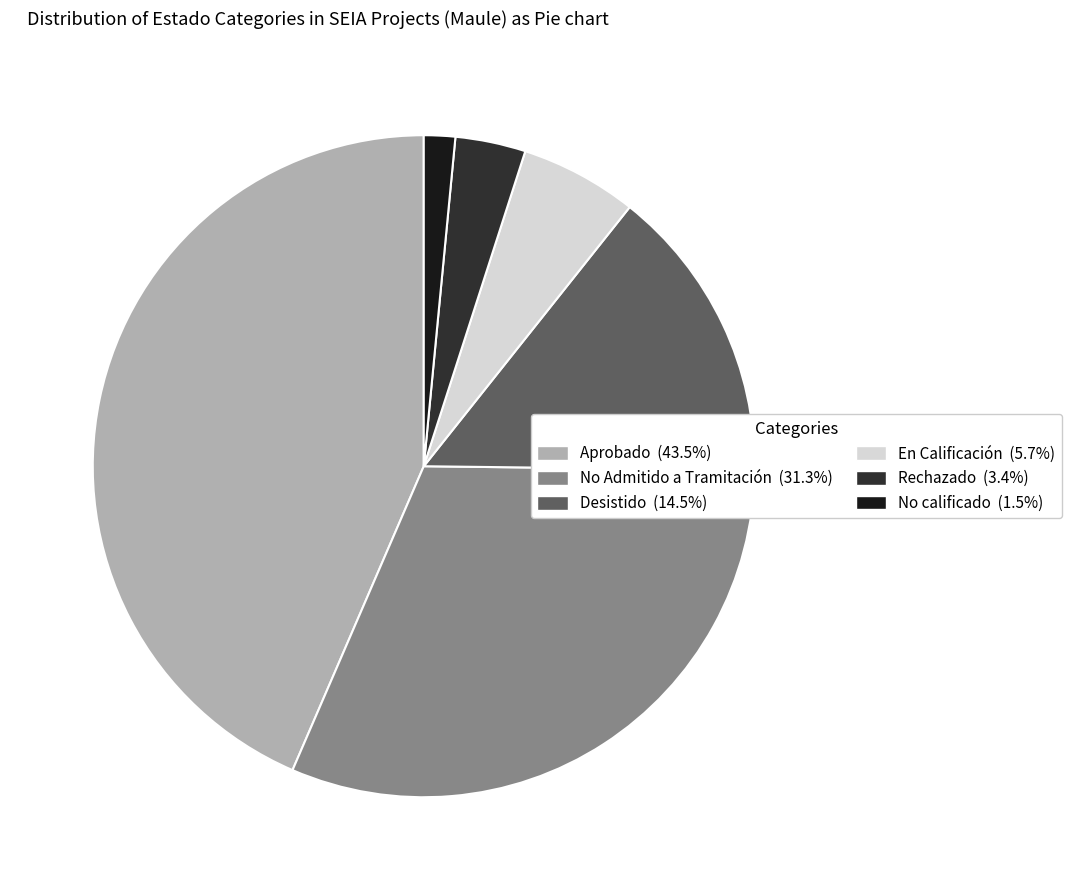

Which slice is the smallest?

No calificado